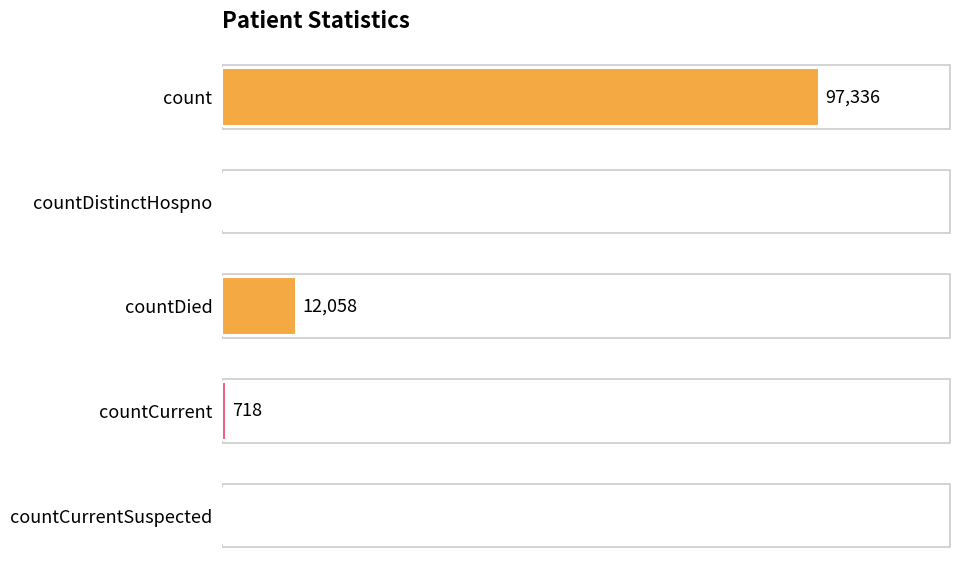

At which category does the chart reach its peak across all series?

count